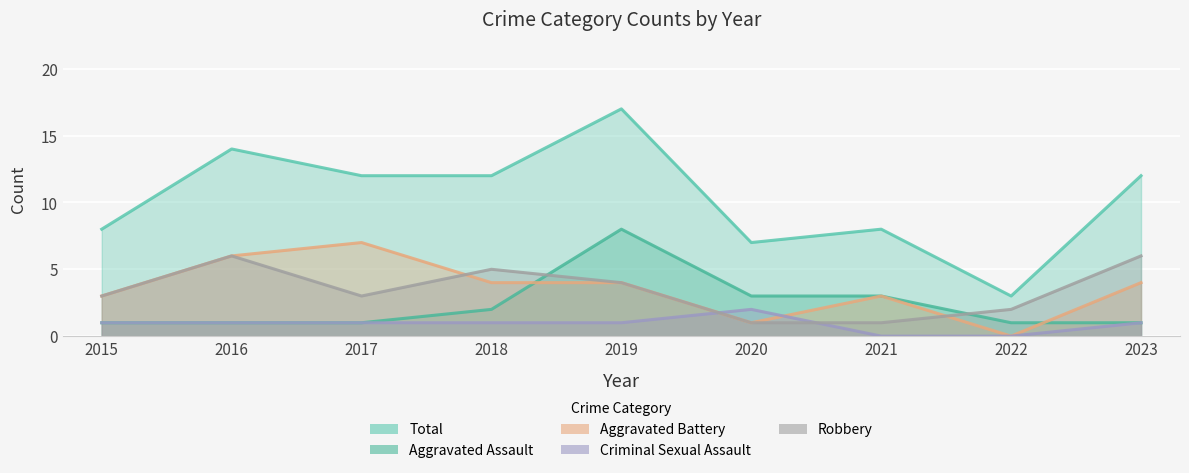

How many distinct data groups are displayed?

5